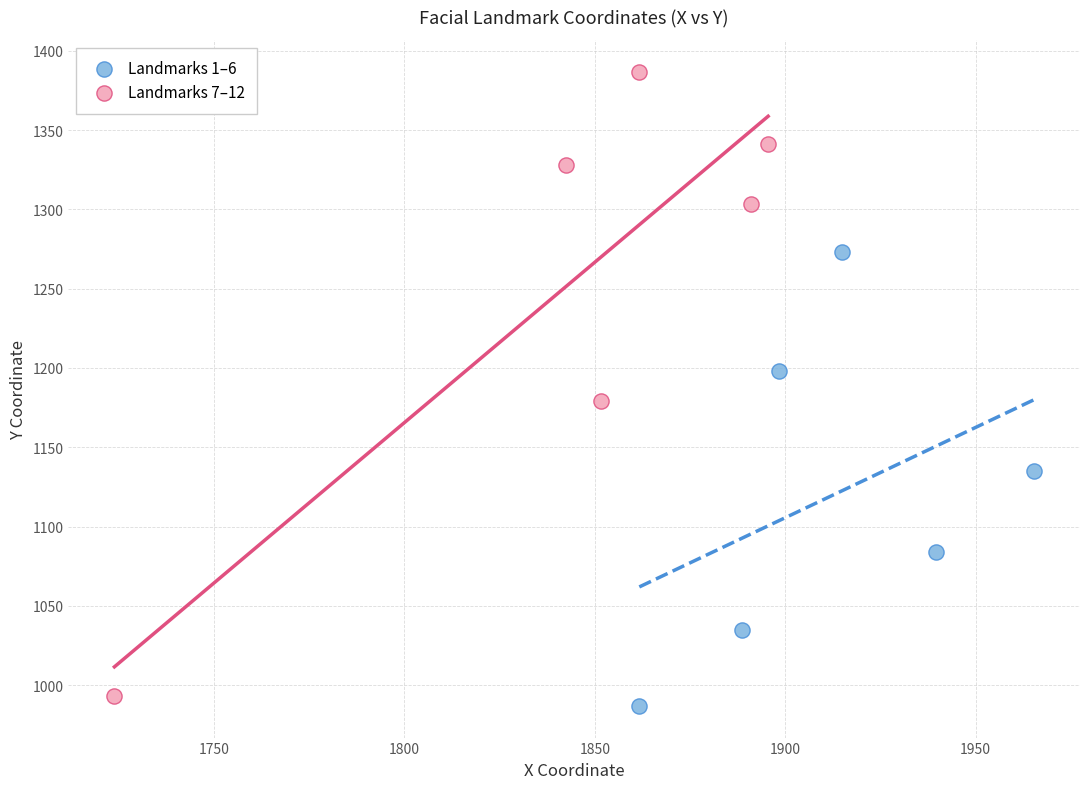

Which series contains the highest Y value?

Landmarks 7–12